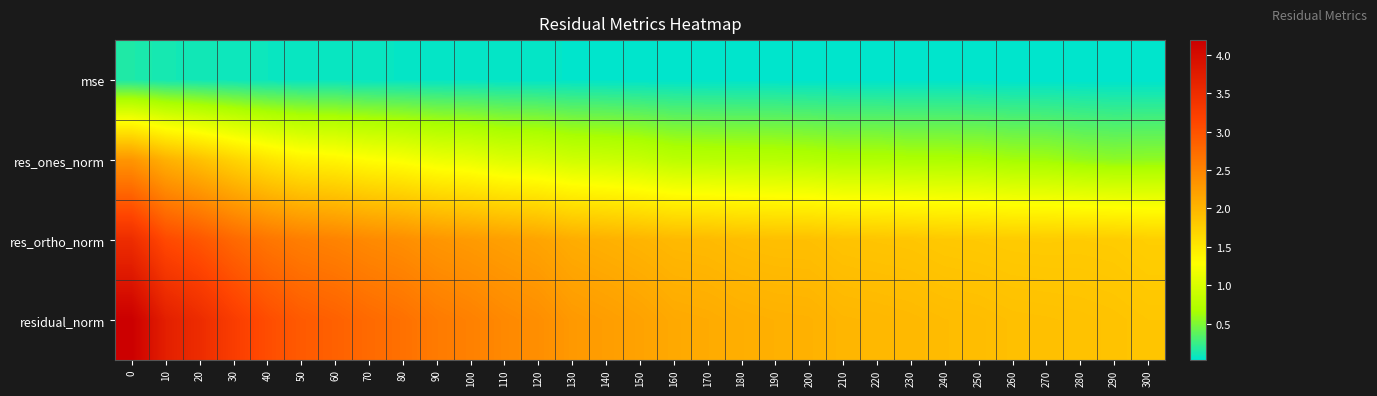

Reading left to right, list all the values displayed in this chart.

mse: 0=0.1	10=0.1	20=0.1	30=0.1	40=0.1	50=0.1	60=0.1	70=0.1	80=0.1	90=0.1	100=0.1	110=0.0	120=0.0	130=0.0	140=0.0	150=0.0	160=0.0	170=0.0	180=0.0	190=0.0	200=0.0	210=0.0	220=0.0	230=0.0	240=0.0	250=0.0	260=0.0	270=0.0	280=0.0	290=0.0	300=0.0
res_ones_norm: 0=2.3	10=2.0	20=1.9	30=1.7	40=1.5	50=1.4	60=1.4	70=1.3	80=1.2	90=1.2	100=1.1	110=1.0	120=1.0	130=0.9	140=0.9	150=0.9	160=0.8	170=0.8	180=0.8	190=0.8	200=0.7	210=0.7	220=0.7	230=0.7	240=0.7	250=0.7	260=0.6	270=0.6	280=0.6	290=0.5	300=0.6
res_ortho_norm: 0=3.5	10=3.1	20=3.0	30=2.8	40=2.6	50=2.6	60=2.5	70=2.4	80=2.4	90=2.3	100=2.3	110=2.2	120=2.2	130=2.1	140=2.0	150=2.0	160=2.0	170=1.9	180=1.9	190=1.9	200=1.9	210=1.9	220=1.8	230=1.8	240=1.8	250=1.8	260=1.8	270=1.8	280=1.8	290=1.8	300=1.7
residual_norm: 0=4.2	10=3.7	20=3.5	30=3.3	40=3.1	50=2.9	60=2.9	70=2.8	80=2.7	90=2.6	100=2.5	110=2.4	120=2.4	130=2.3	140=2.2	150=2.2	160=2.1	170=2.1	180=2.1	190=2.0	200=2.0	210=2.0	220=2.0	230=2.0	240=1.9	250=1.9	260=1.9	270=1.9	280=1.9	290=1.9	300=1.8